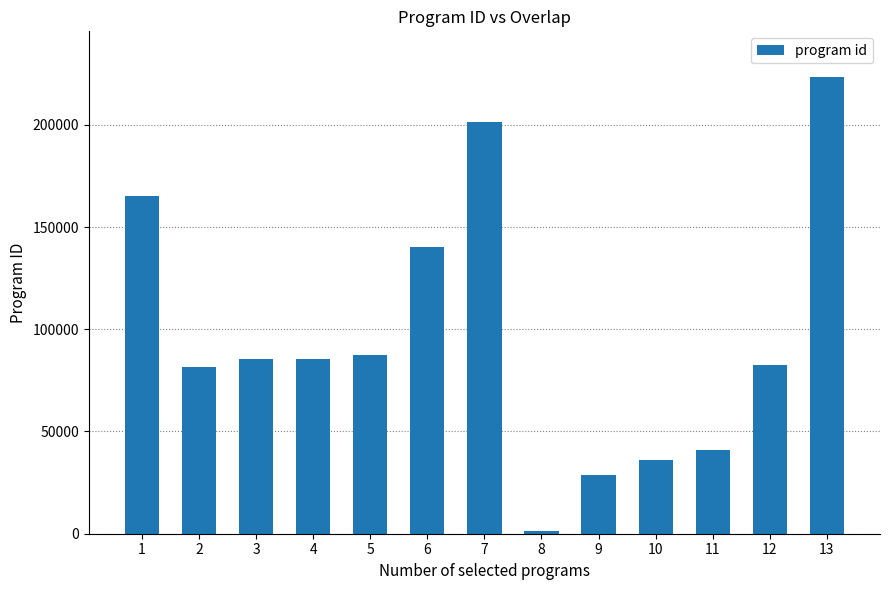

What is the change in value from 4 to 12?

-2976